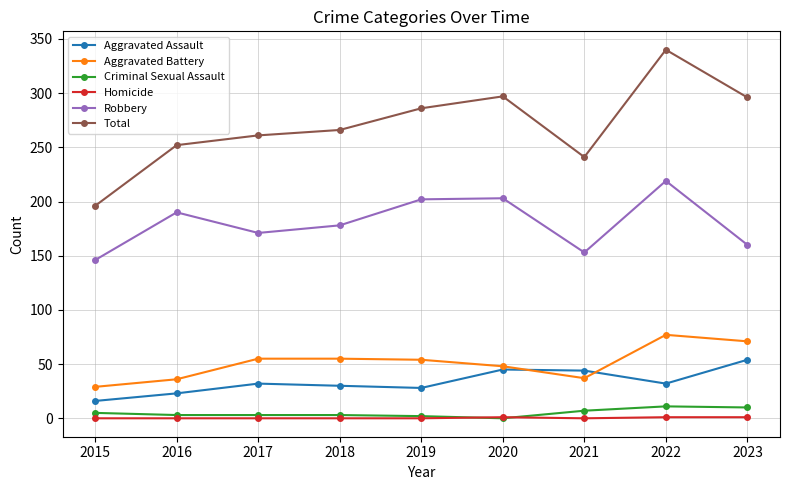

Is it true that Aggravated Assault equals 32 at 2017?

True